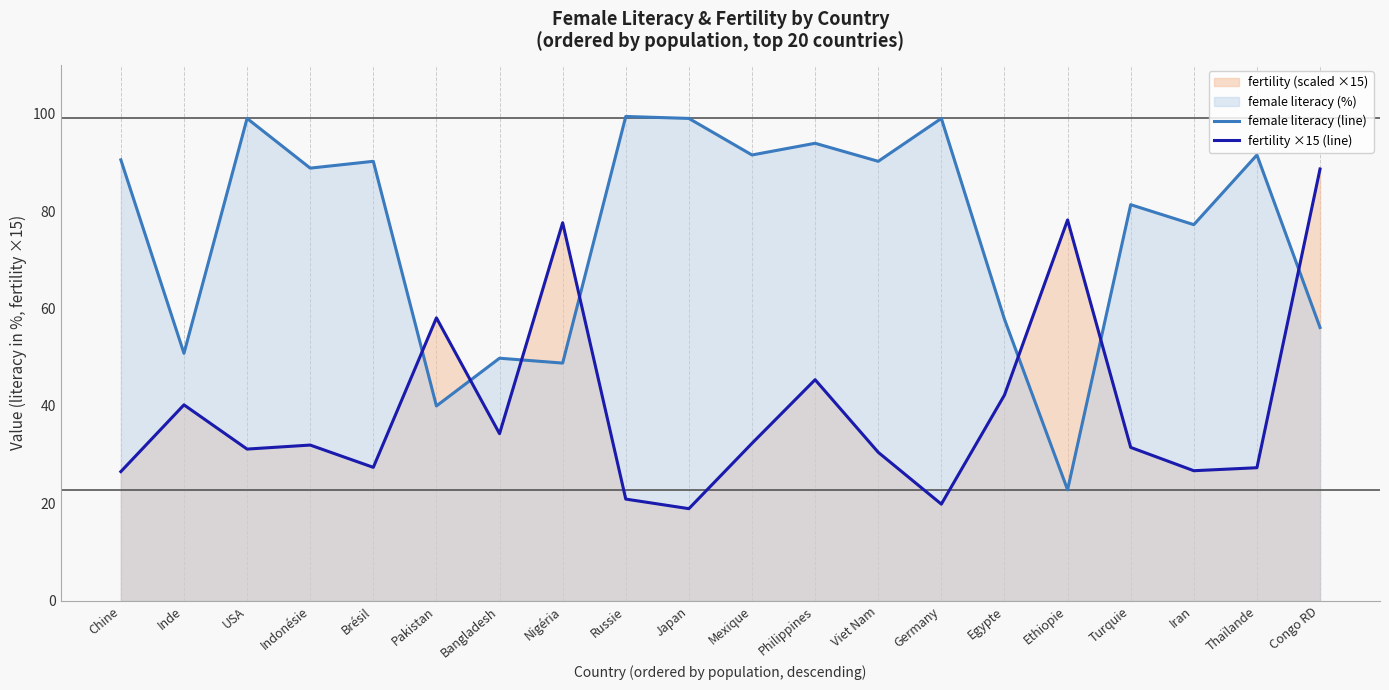

True or false: fertility ×15 (line) has more than 2 points higher than both neighbors.

True